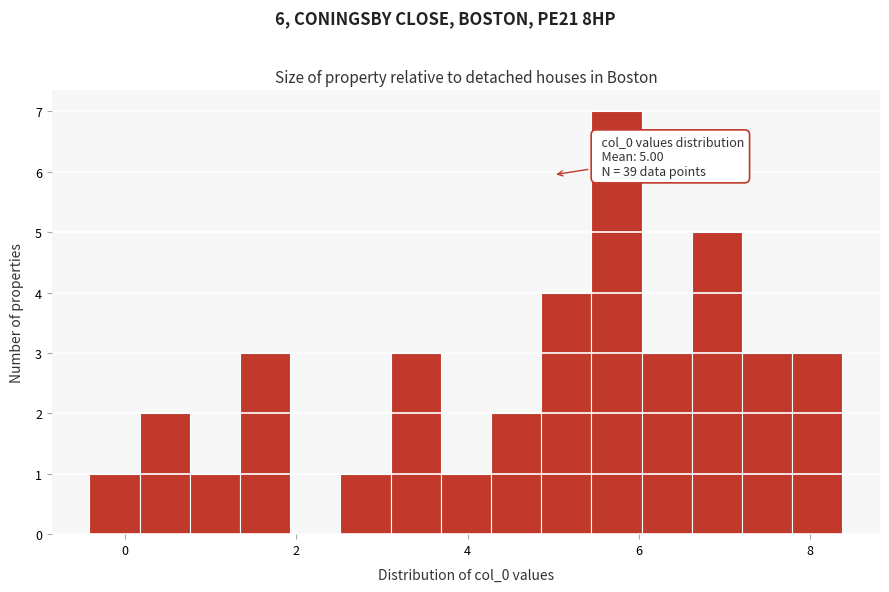

Around what value on the x-axis is the tallest bar? Give the approximate position of its centre, as read against the axis.

5.8